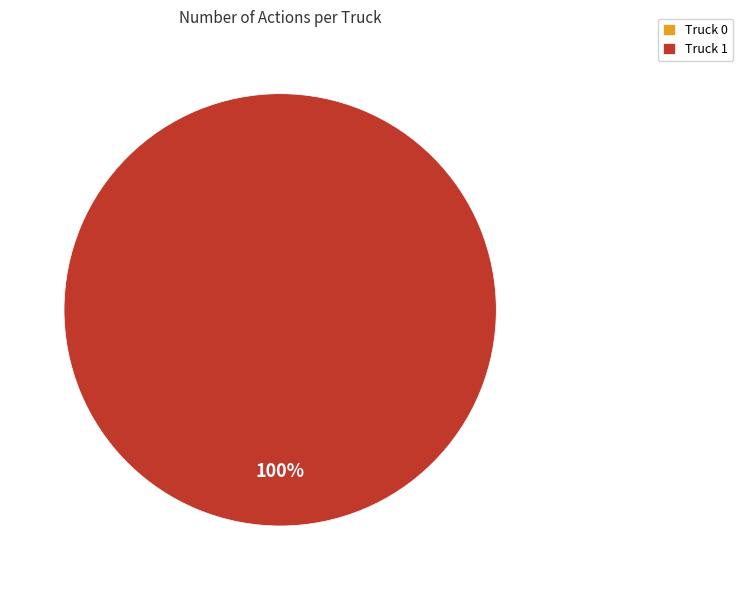

What is the change in value from Truck 0 to Truck 1?

+6